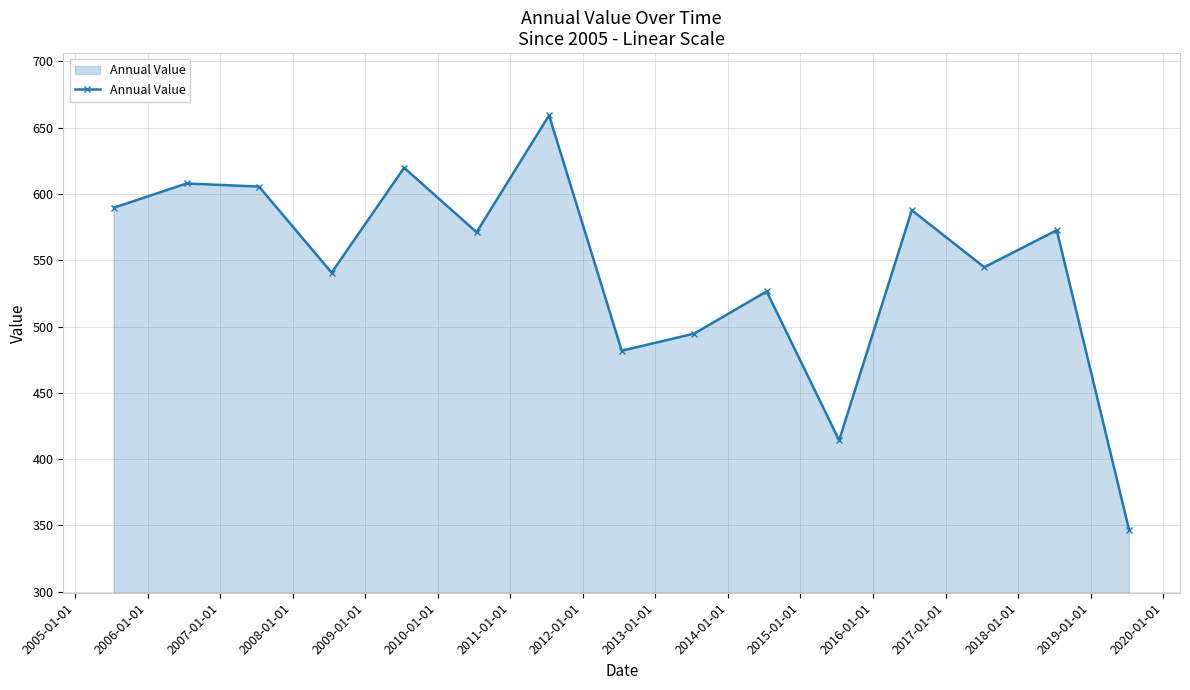

What is the minimum value shown in the chart?

346.2